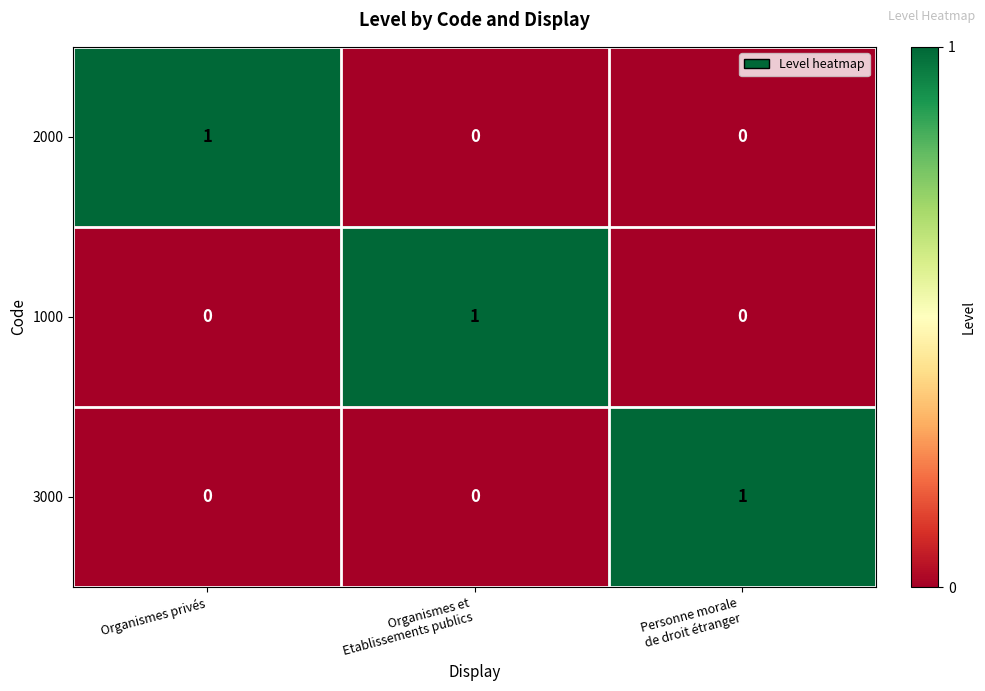

At how many categories does at least one series exceed 0?

3